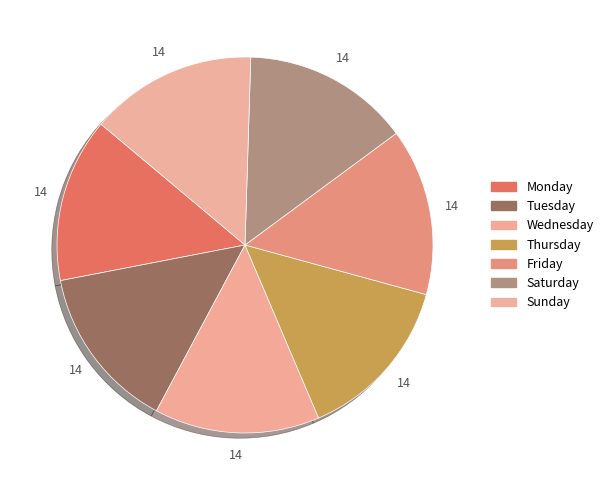

Count the number of slices in the pie.

7